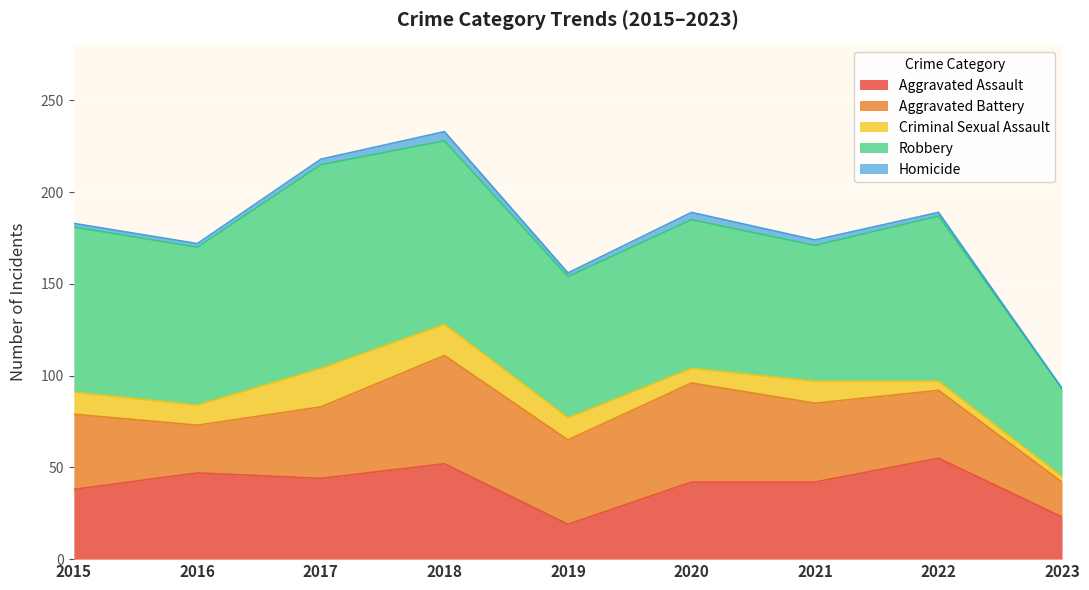

How many interior local valleys does the Aggravated Assault series have?

2